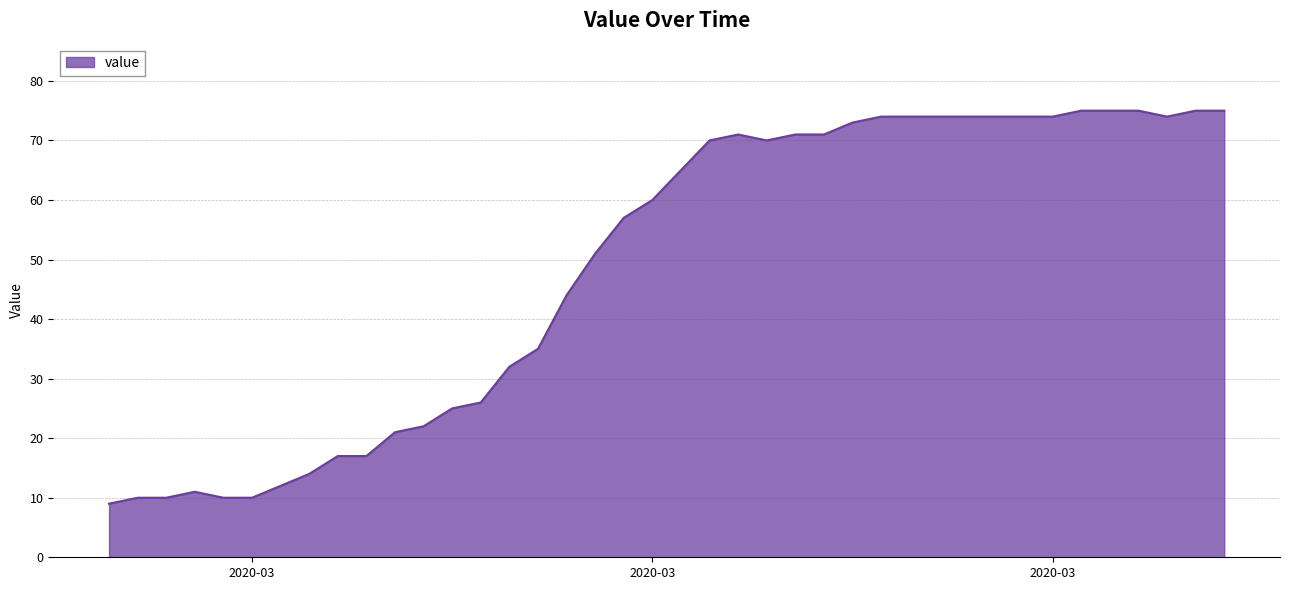

What is the minimum value shown in the chart?

9